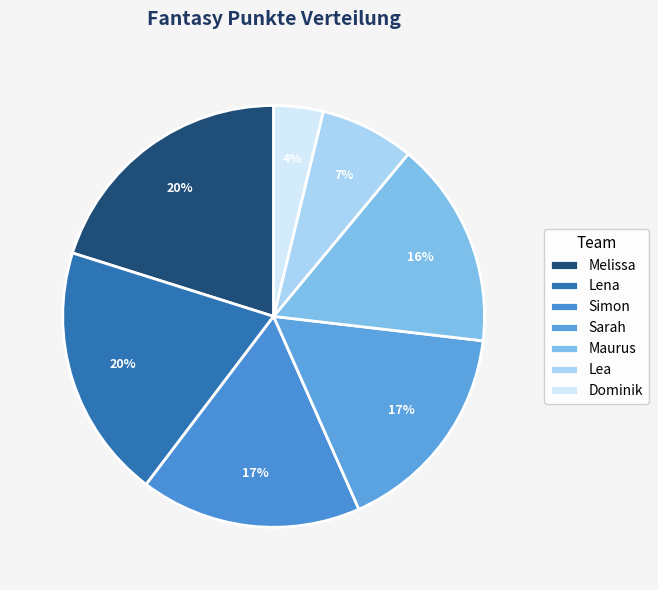

To the nearest percent, what is the average slice percentage?

14%